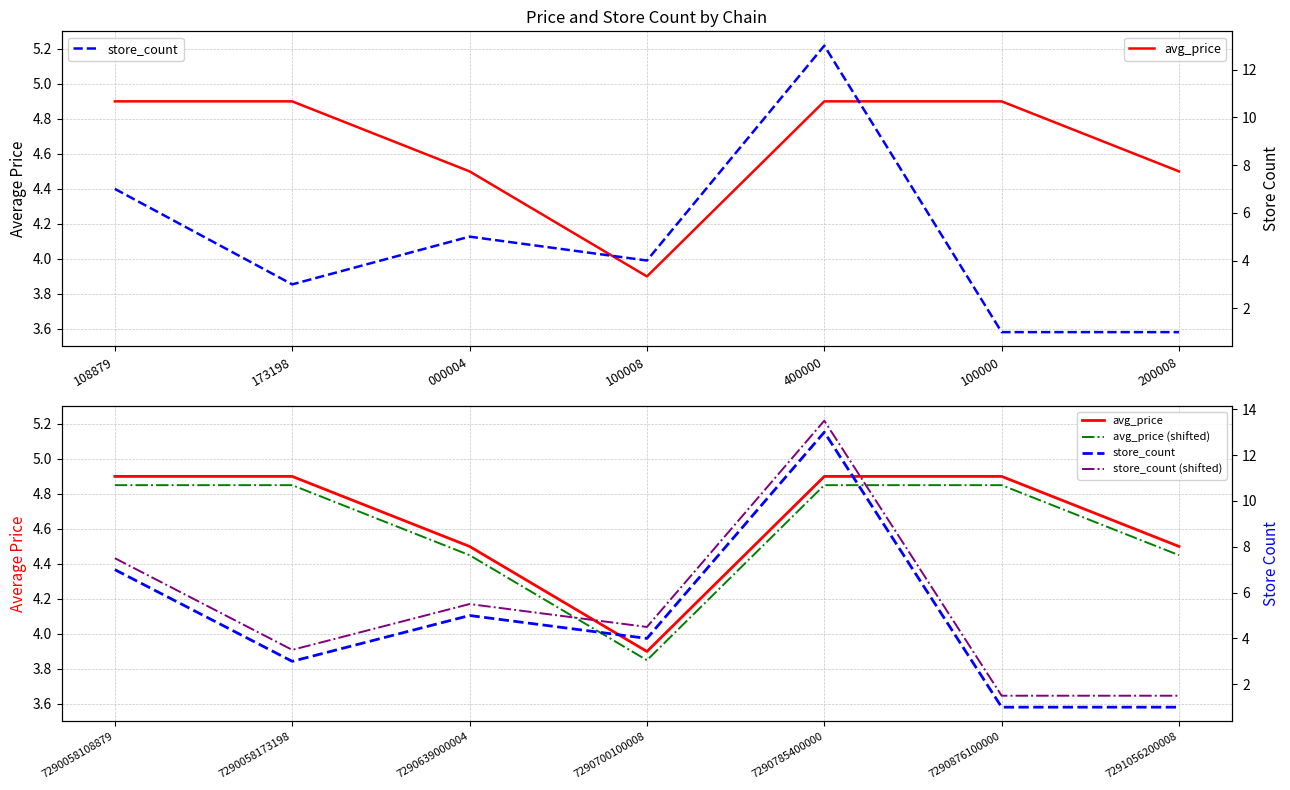

True or false: store_count has more than 1 points higher than both neighbors.

True